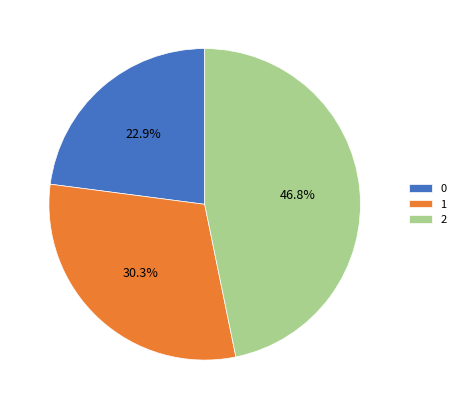

To the nearest percent, what is the difference between the largest and smallest slice percentages?

24%